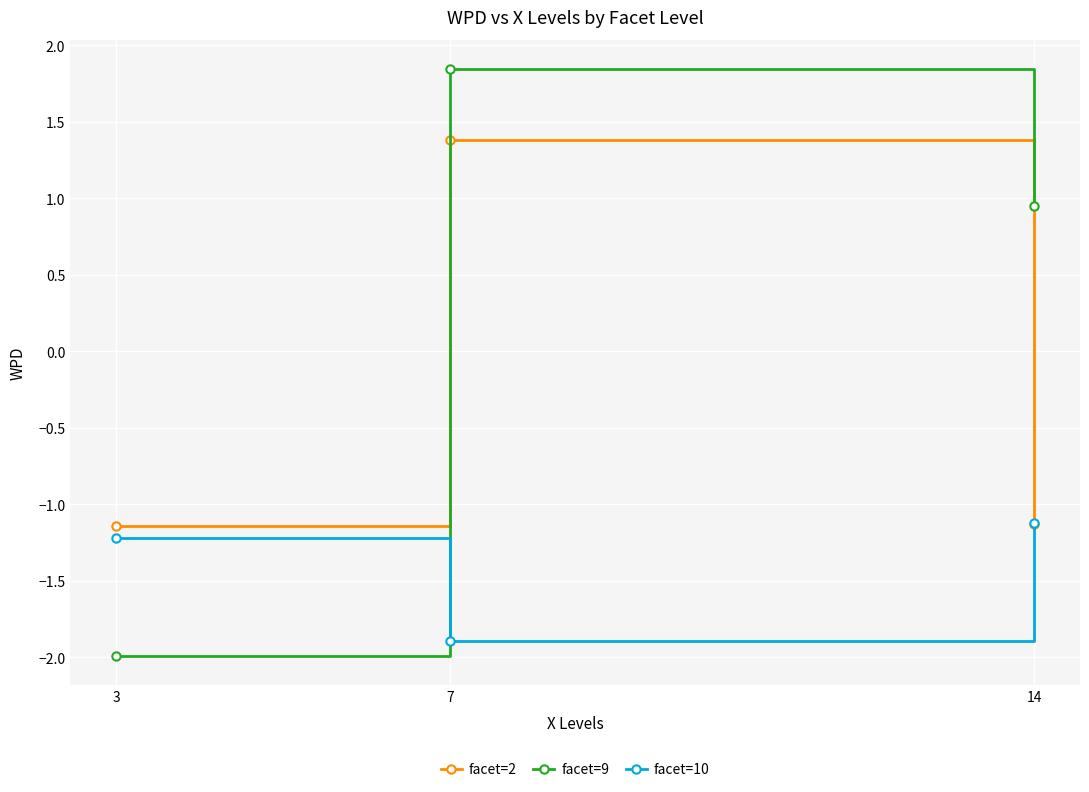

At which category does the chart reach its peak across all series?

7